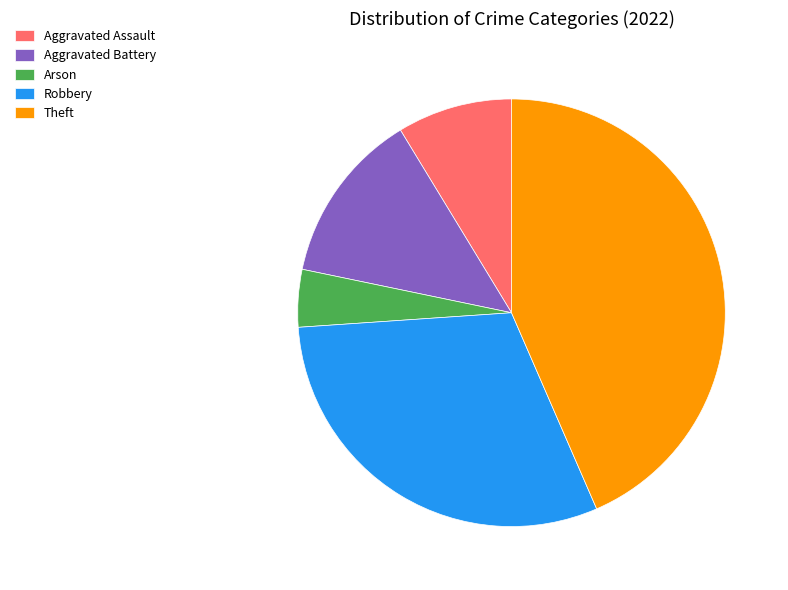

Approximately how many times larger is the value at Theft compared to Aggravated Assault?

5.0